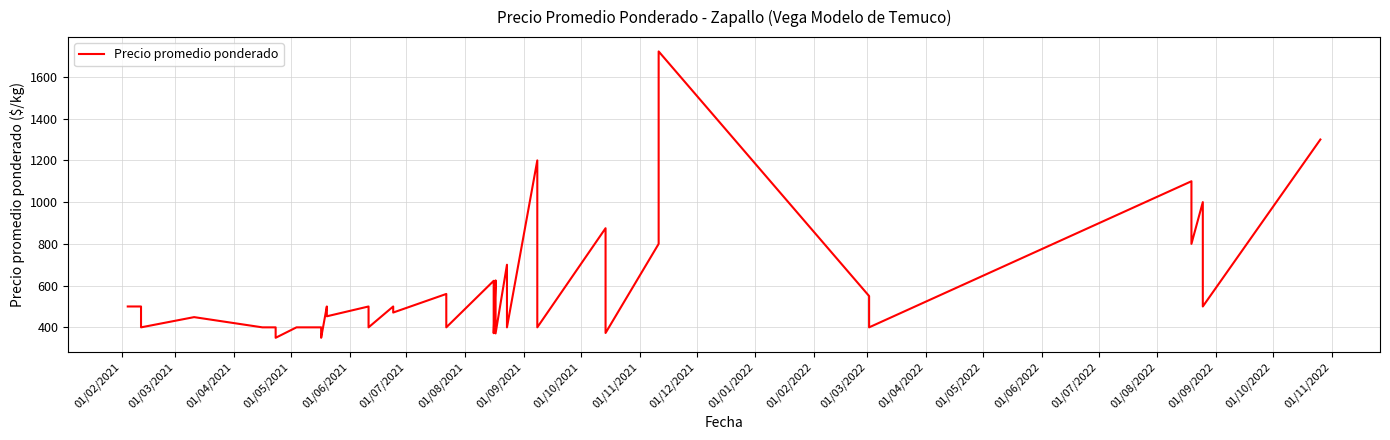

True or false: the data has more than 1 interior local peaks.

True